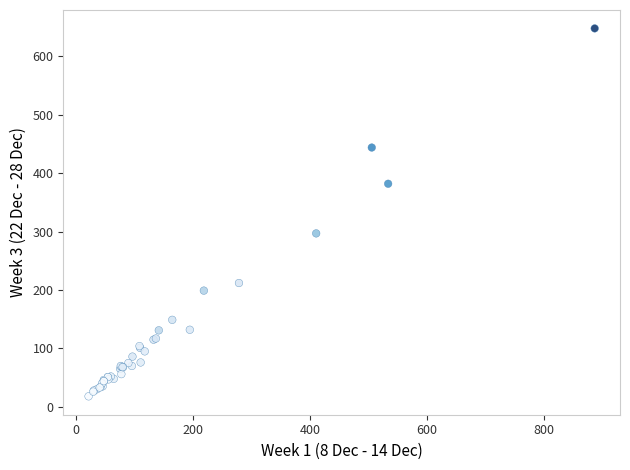

What Y value in the scatter plot is closest to 333?

297